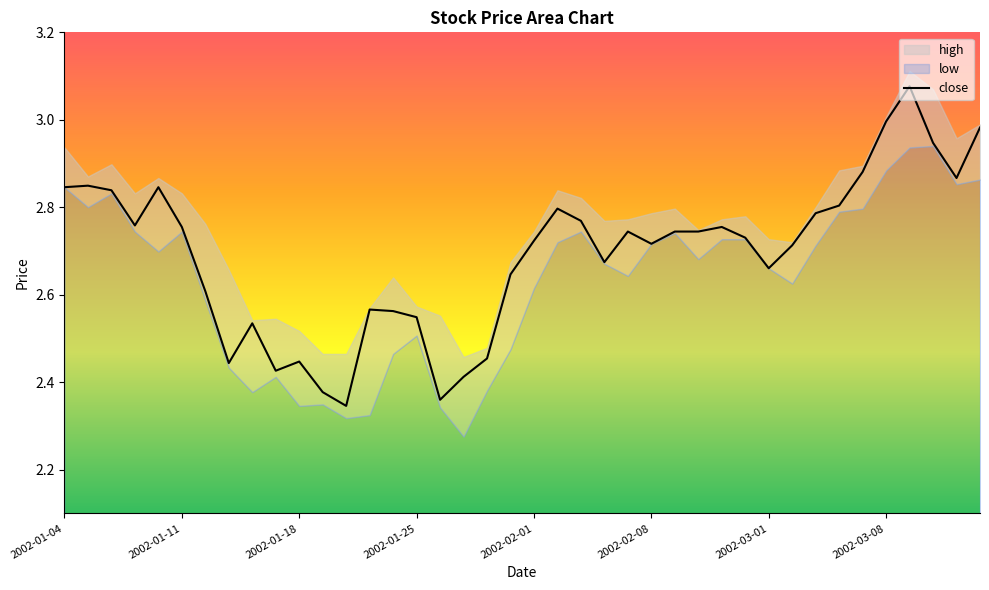

What is the change in value from 2002-01-04 to 22?

-0.1